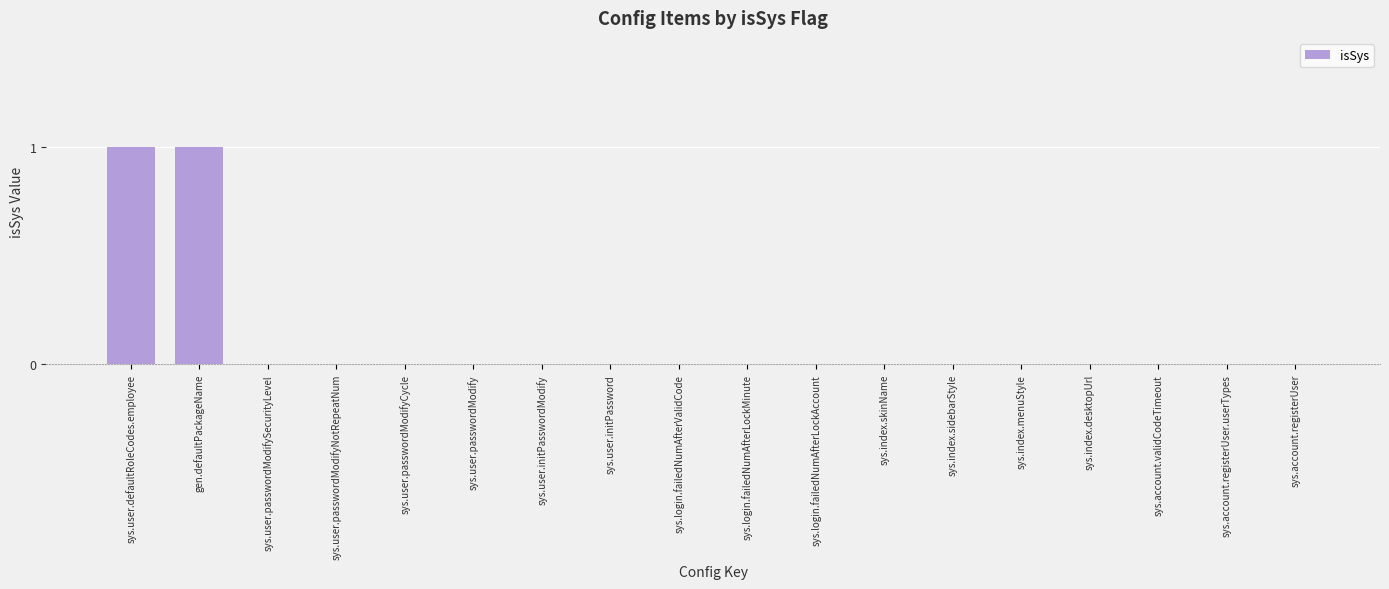

Reading right to left, transcribe all the data shown in this chart.

sys.account.registerUser=0	sys.account.registerUser.userTypes=0	sys.account.validCodeTimeout=0	sys.index.desktopUrl=0	sys.index.menuStyle=0	sys.index.sidebarStyle=0	sys.index.skinName=0	sys.login.failedNumAfterLockAccount=0	sys.login.failedNumAfterLockMinute=0	sys.login.failedNumAfterValidCode=0	sys.user.initPassword=0	sys.user.initPasswordModify=0	sys.user.passwordModify=0	sys.user.passwordModifyCycle=0	sys.user.passwordModifyNotRepeatNum=0	sys.user.passwordModifySecurityLevel=0	gen.defaultPackageName=1	sys.user.defaultRoleCodes.employee=1